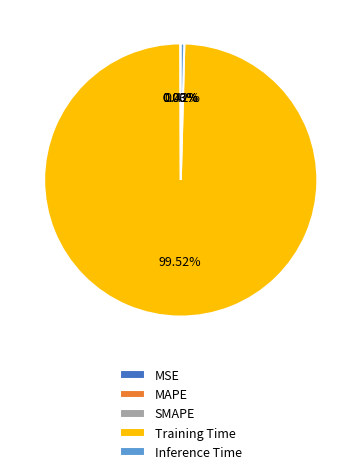

Which slice is the largest?

Training Time